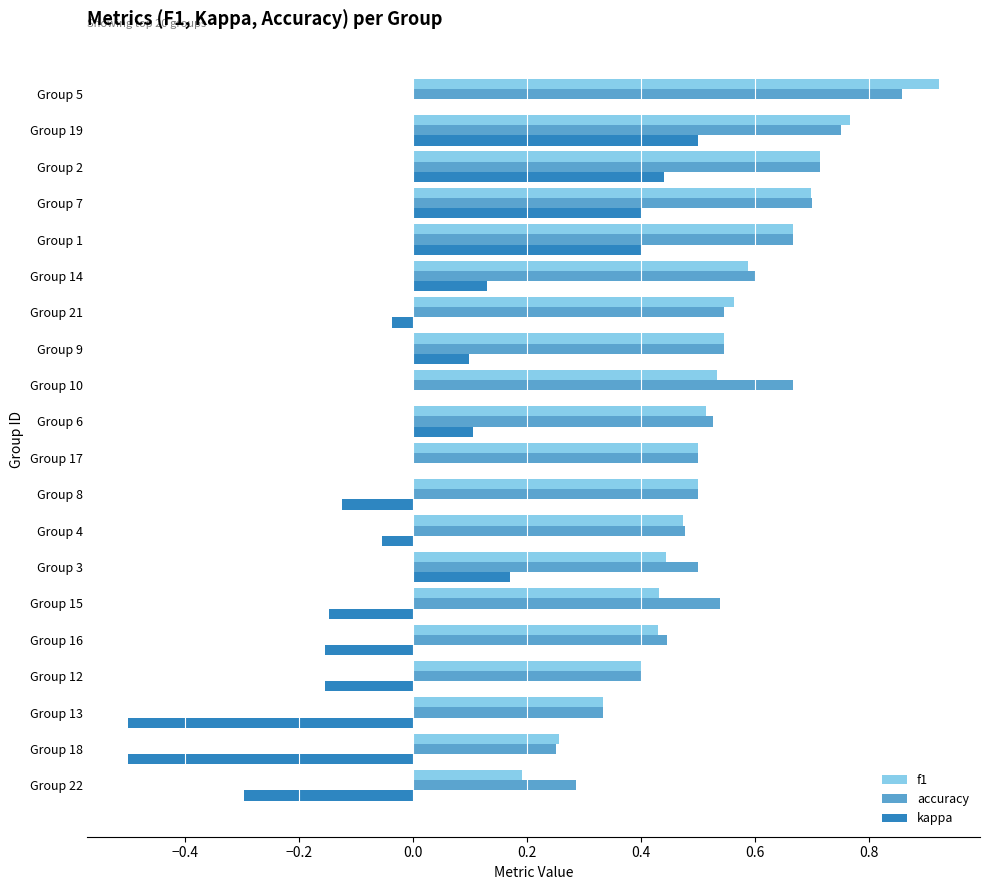

Which series changed the most between Group 2 and Group 5?

kappa